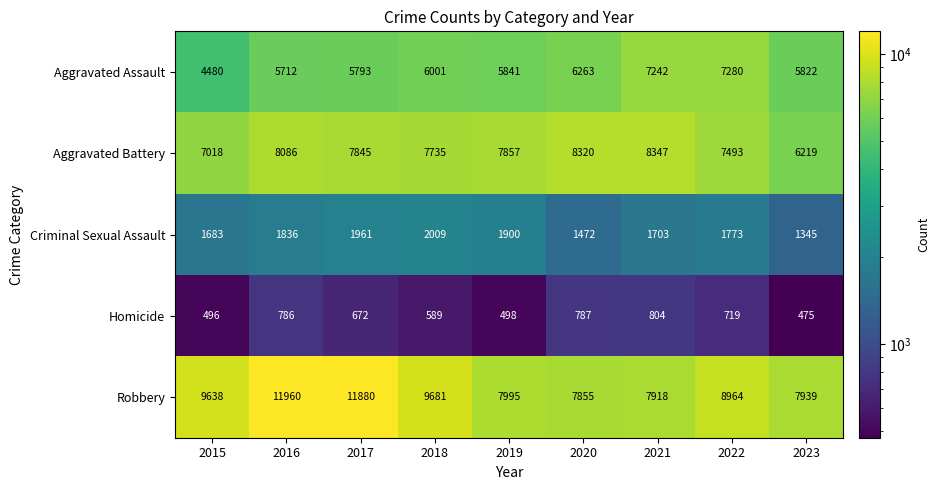

The Aggravated Battery series shows 7735 at 2018. True or false?

True